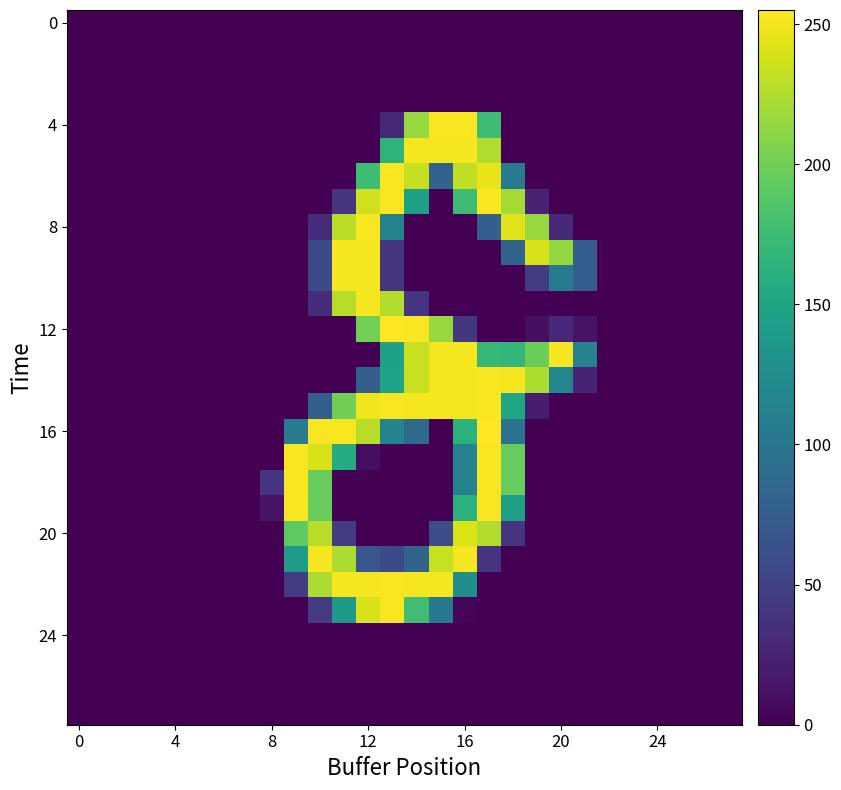

At how many categories does at least one series exceed 140?

12